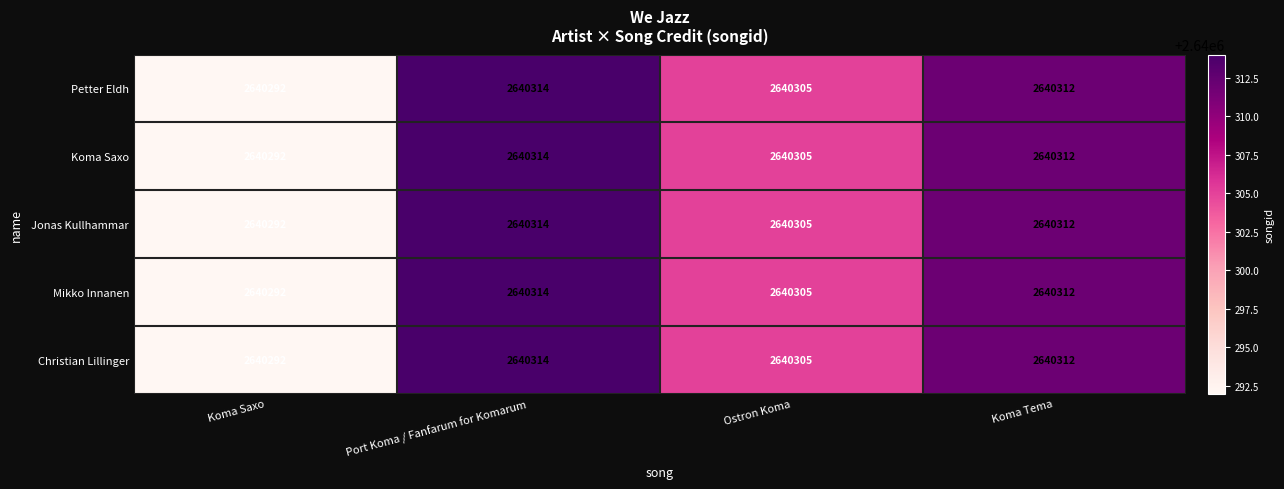

True or false: Christian Lillinger has a value of 2640305 at Ostron Koma.

True